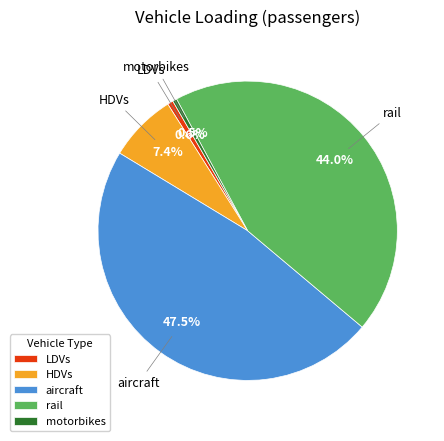

Is there any slice that represents more than half of the pie?

No